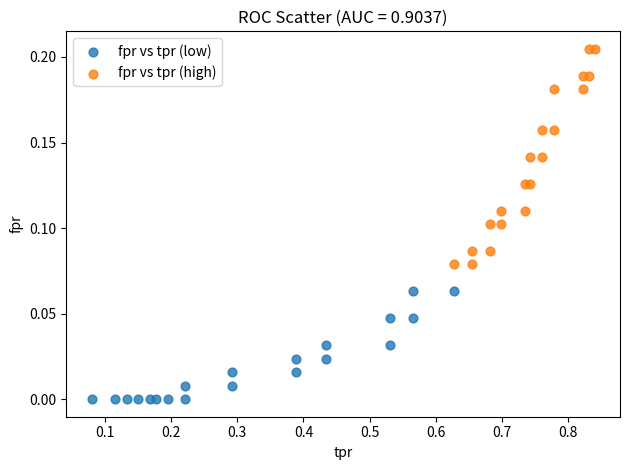

Which series contains the highest Y value?

fpr vs tpr (high)